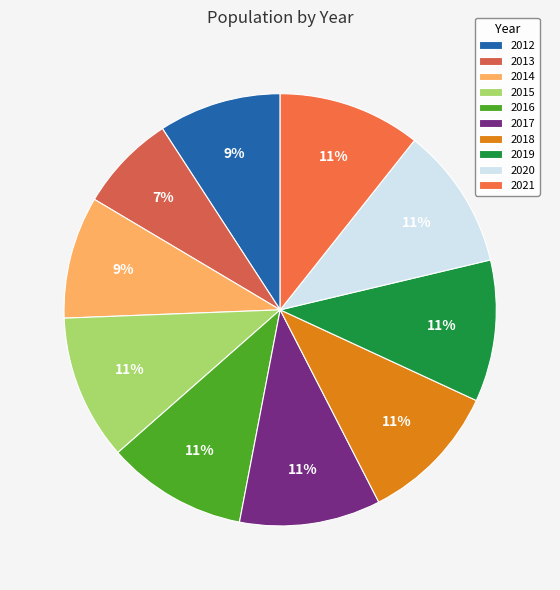

What is the total percentage of 2015 and 2012?

20.0%